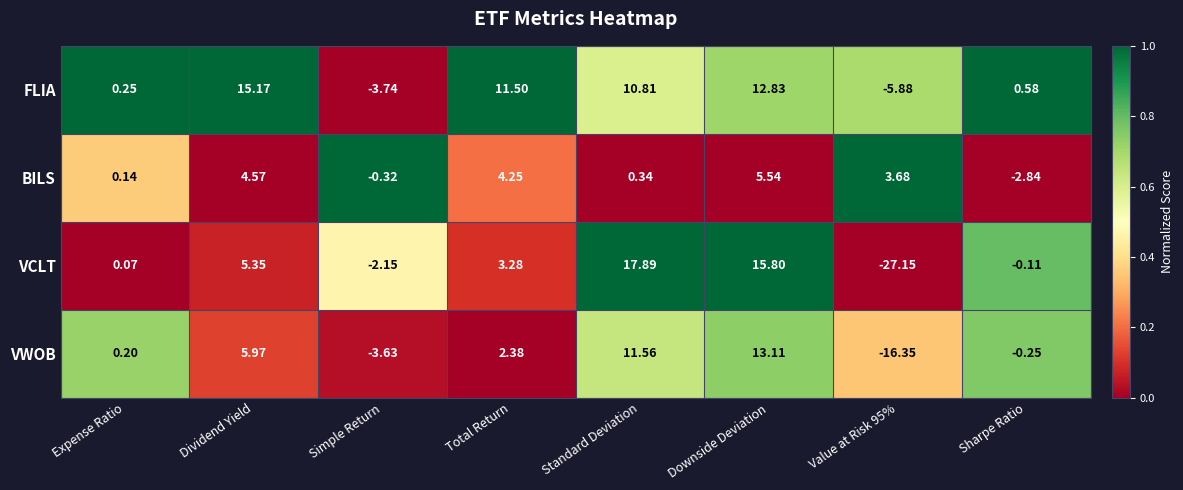

At Sharpe Ratio, list the series in order from largest to smallest.

FLIA, VCLT, VWOB, BILS